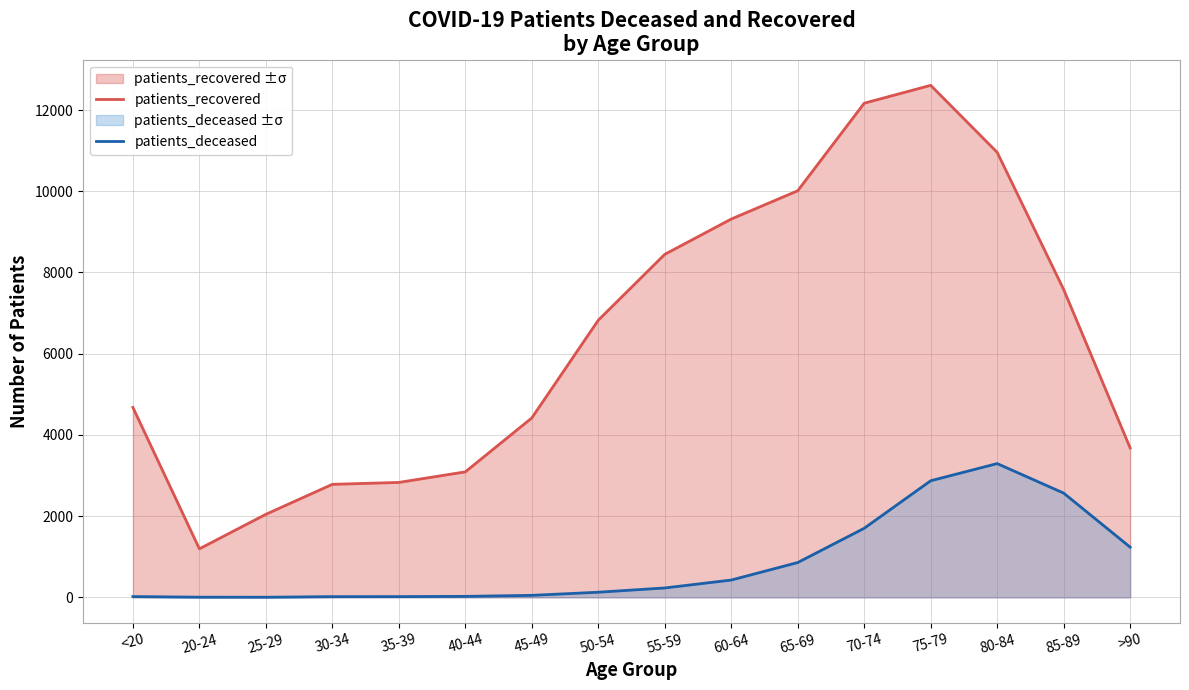

Reading left to right, what are all the values shown in this chart?

patients_recovered: <20=4677	20-24=1195	25-29=2045	30-34=2783	35-39=2830	40-44=3090	45-49=4418	50-54=6825	55-59=8447	60-64=9316	65-69=10013	70-74=12169	75-79=12609	80-84=10959	85-89=7582	>90=3681
patients_deceased: <20=19	20-24=4	25-29=3	30-34=17	35-39=18	40-44=24	45-49=49	50-54=126	55-59=231	60-64=426	65-69=857	70-74=1701	75-79=2871	80-84=3294	85-89=2567	>90=1236